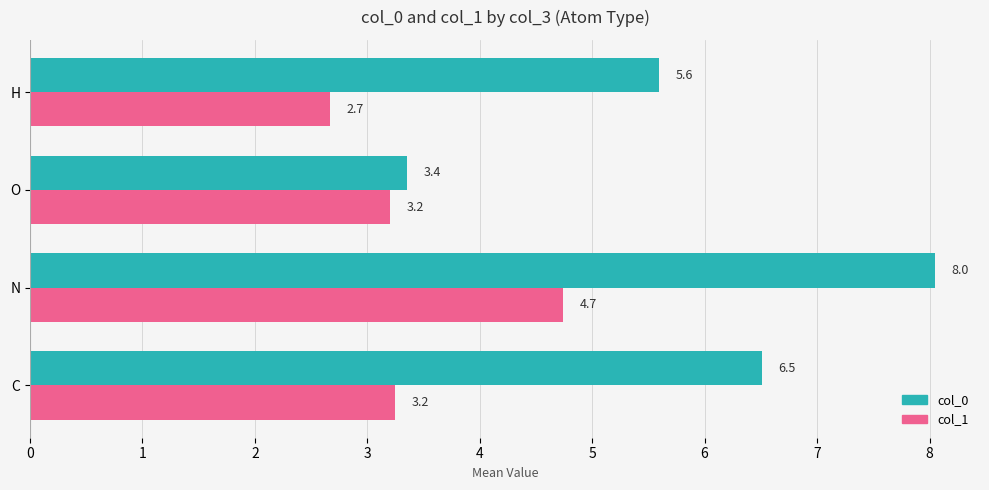

Is it true that col_0 equals 14.0 at N?

False